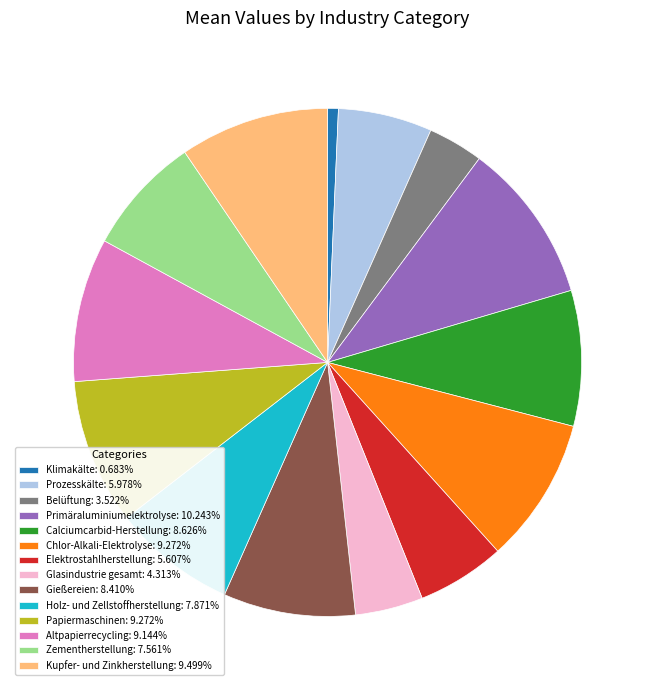

Is Chlor-Alkali-Elektrolyse the majority of the pie?

No